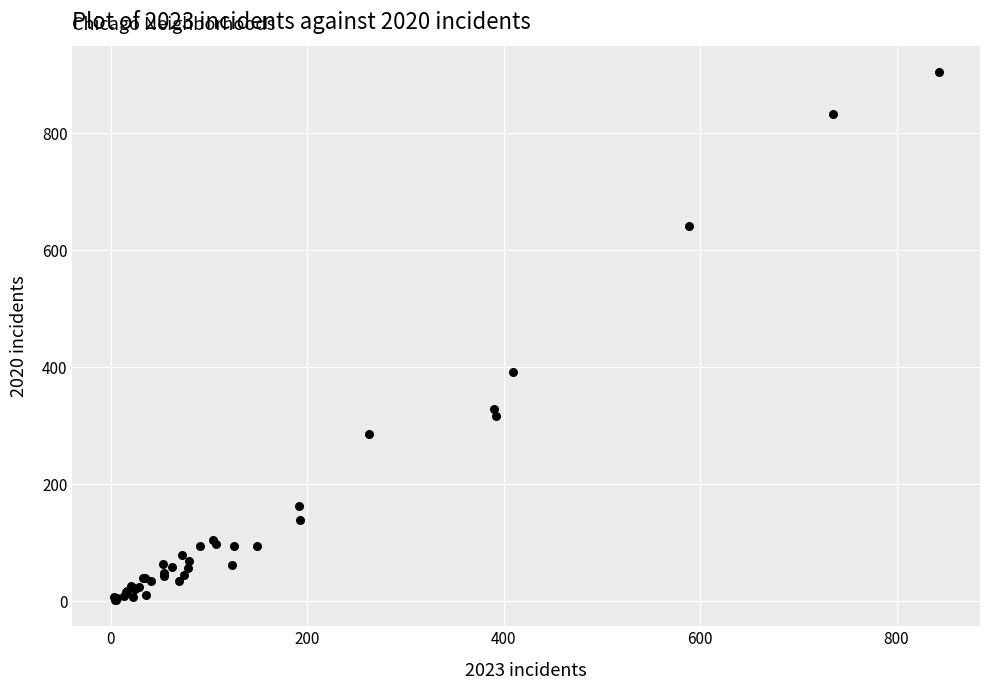

What Y value in the scatter plot is closest to 453?

392